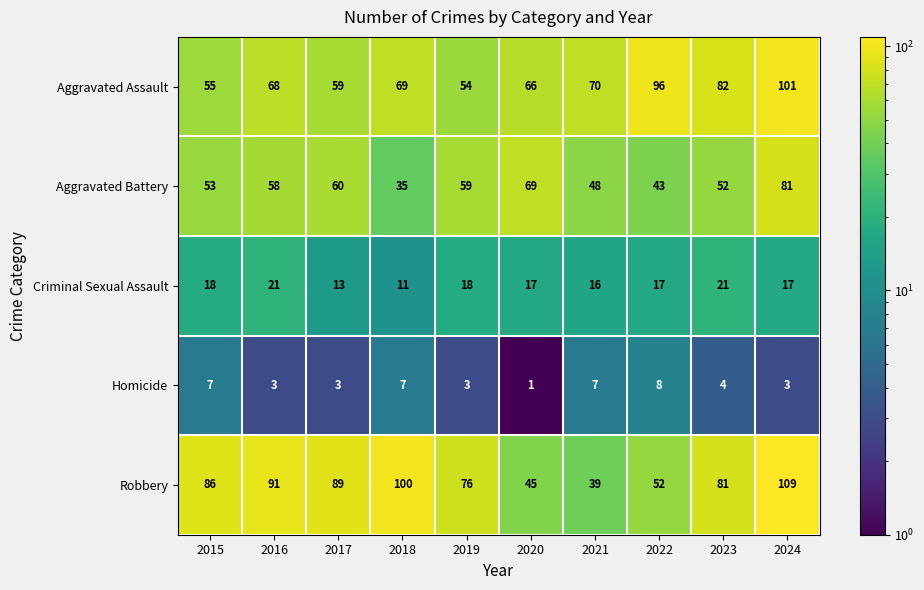

Which series has the largest total across all categories?

Robbery